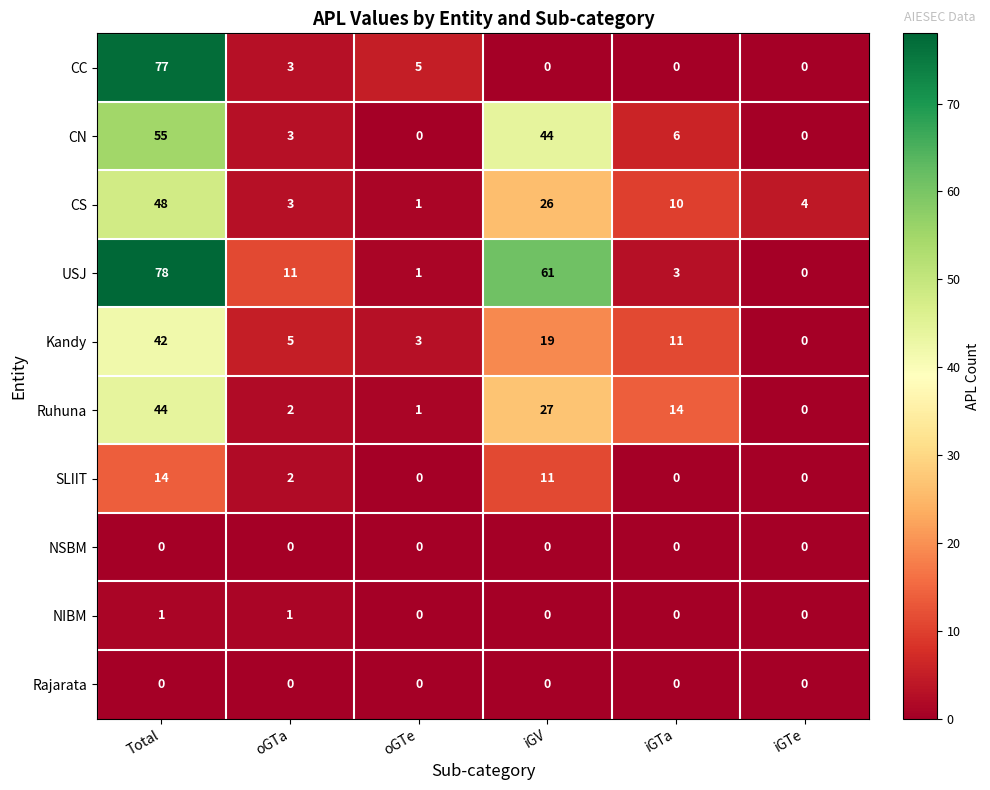

List the labels in order of USJ value, smallest first.

iGTe, oGTe, iGTa, oGTa, iGV, Total